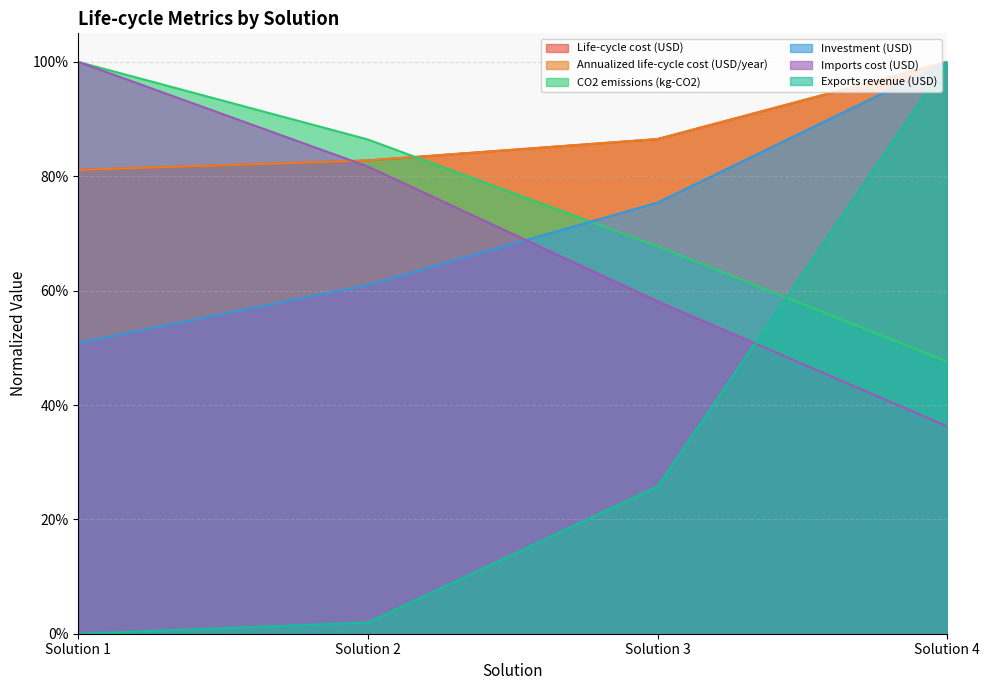

List the series in order of their peak value, lowest first.

Life-cycle cost (USD), Annualized life-cycle cost (USD/year), CO2 emissions (kg-CO2), Investment (USD), Imports cost (USD), Exports revenue (USD)